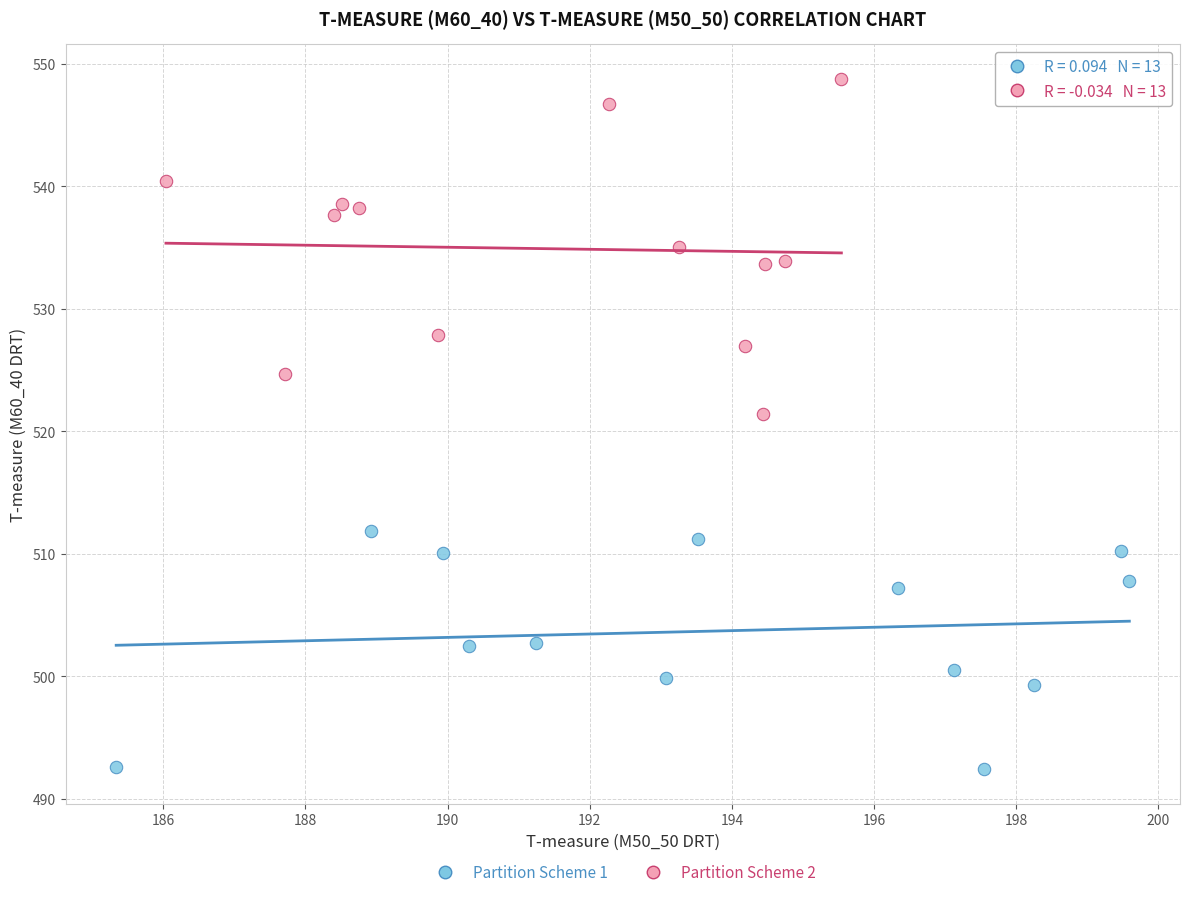

Which series reaches the maximum Y coordinate?

Partition Scheme 2